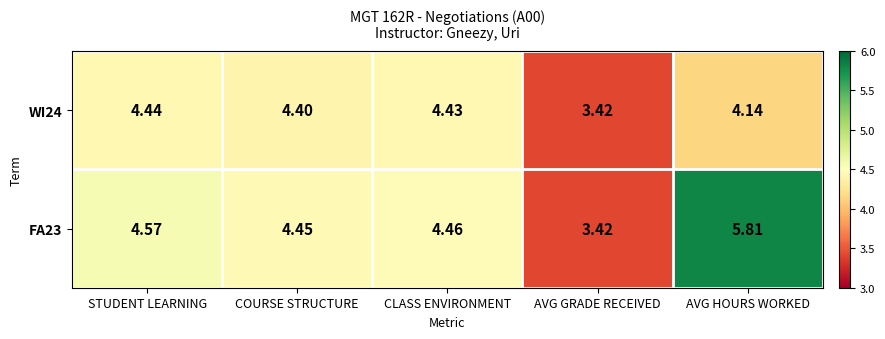

Which label corresponds to the largest value in the chart?

AVG HOURS WORKED